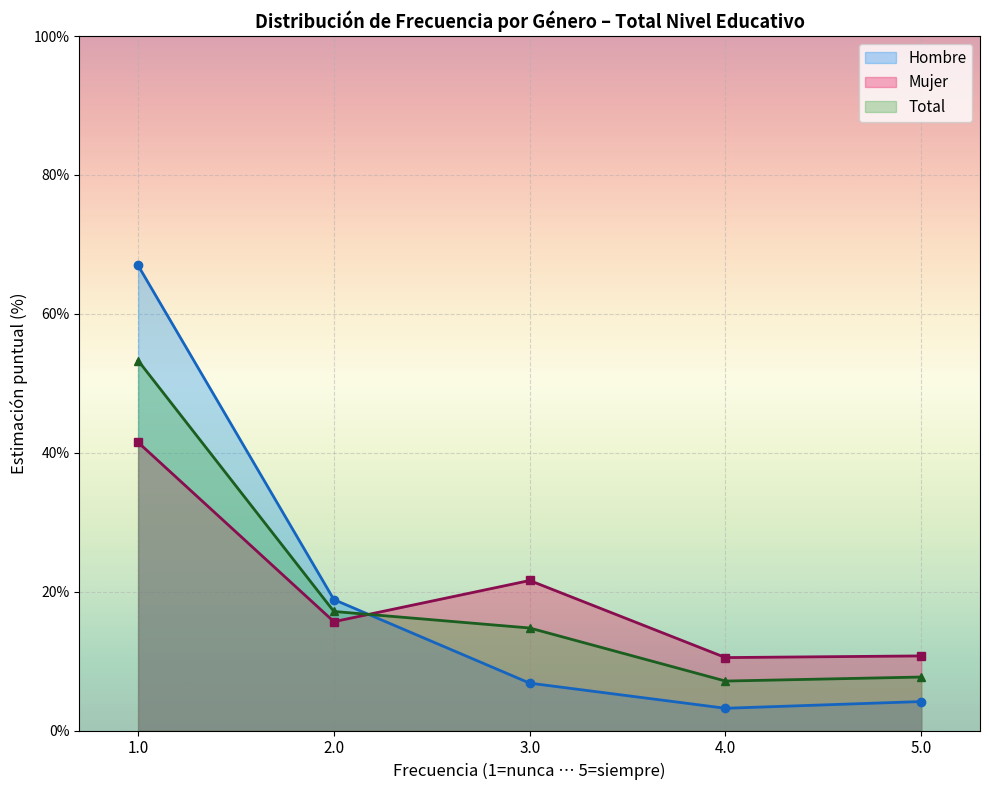

Which series changed the most between 1.0 and 5.0?

Hombre (línea)